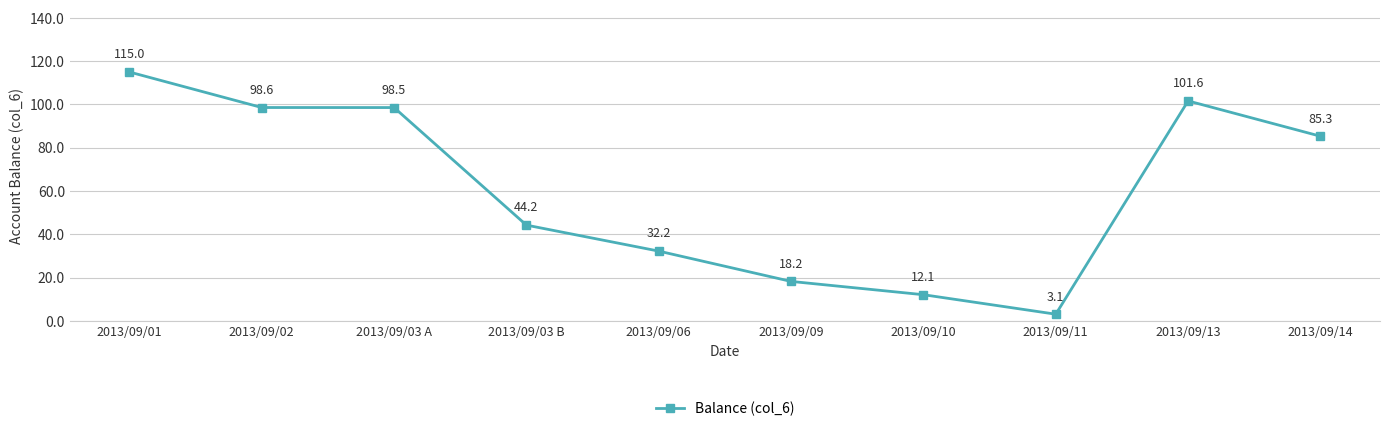

What is the difference between the second highest and second lowest values?

89.5